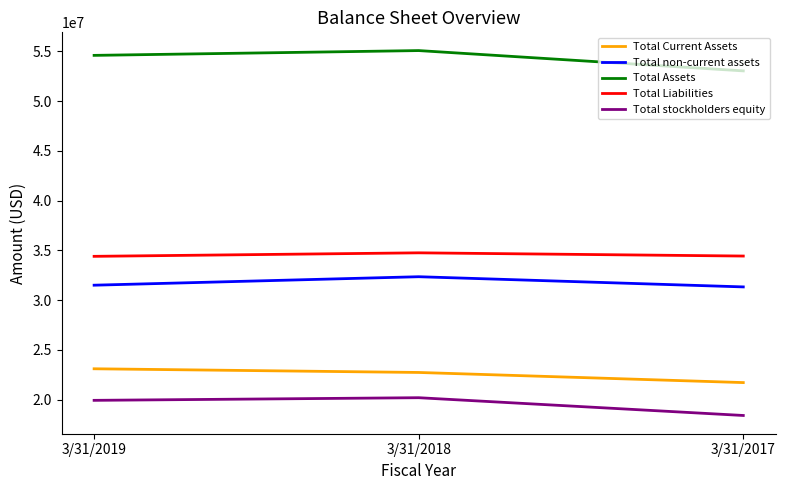

Which series has the largest range (max minus min)?

Total Assets